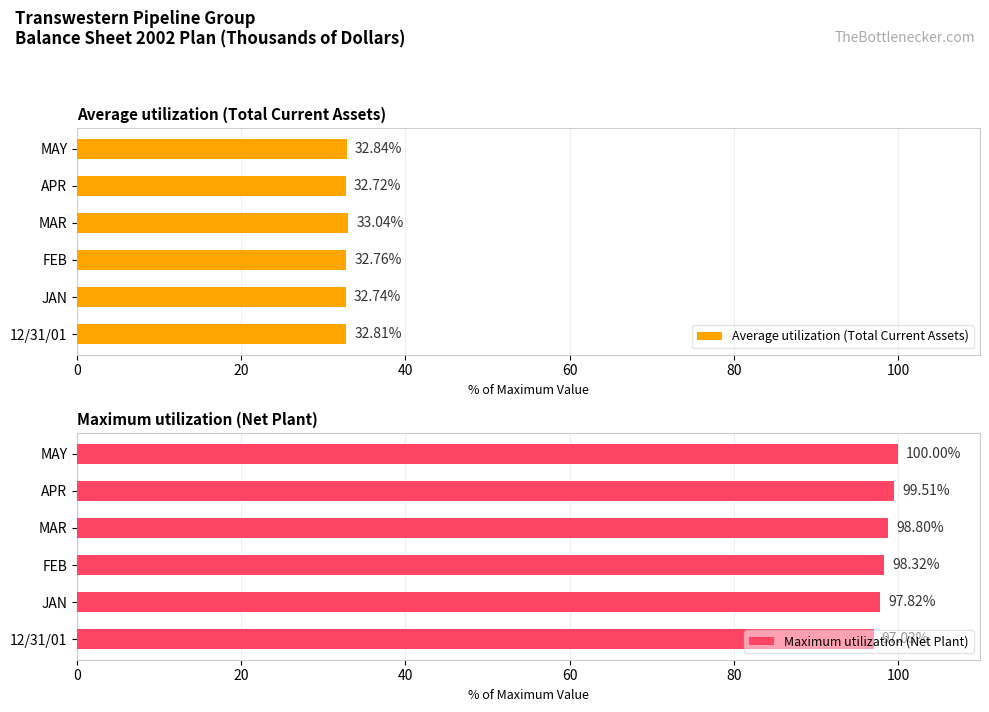

What is the difference between the Average utilization (Total Current Assets) values at APR and MAR?

0.3